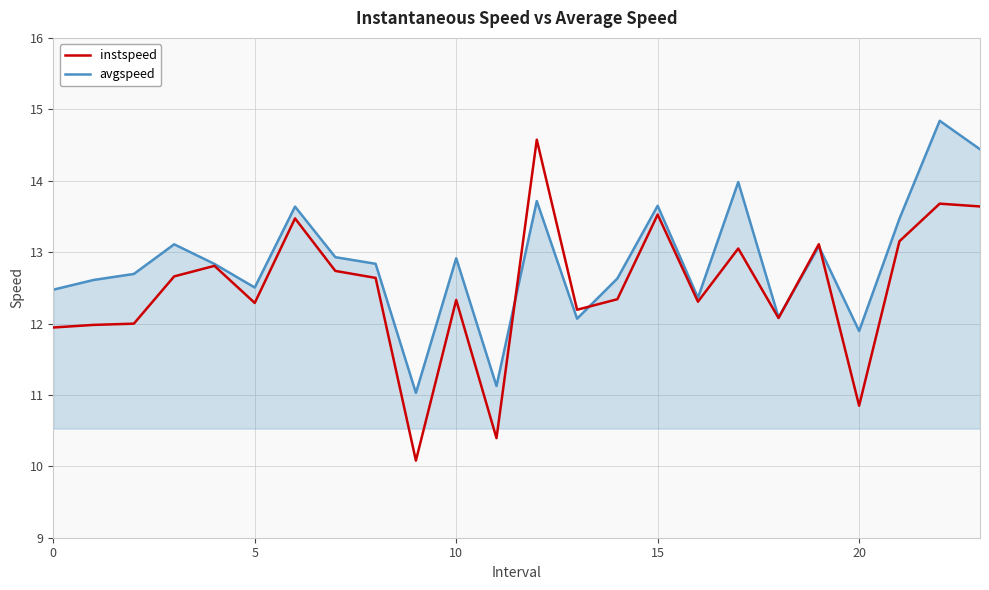

Rank the series by their average value, from lowest to highest.

instspeed, avgspeed